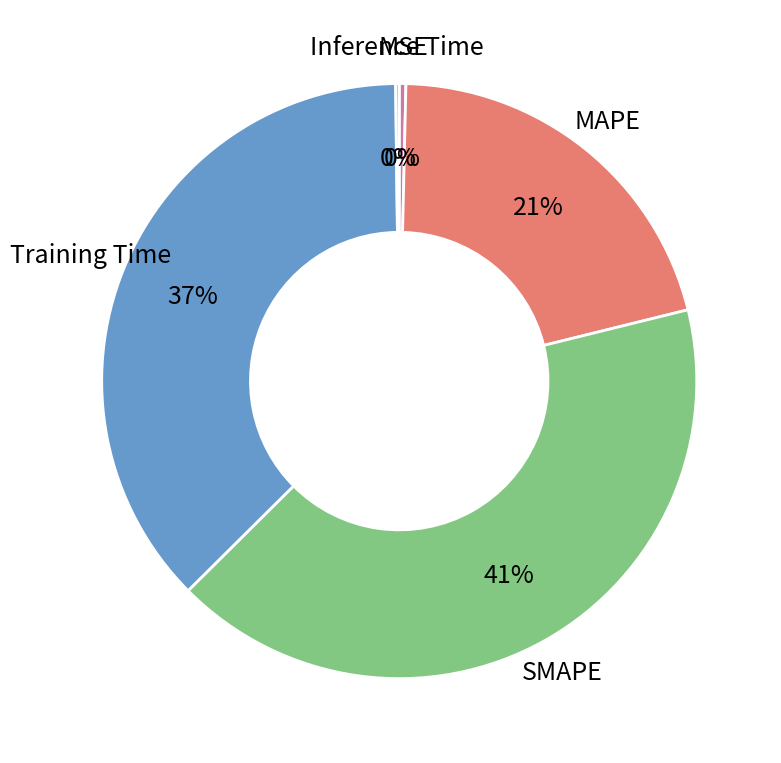

To the nearest percent, what is the average slice percentage?

20%